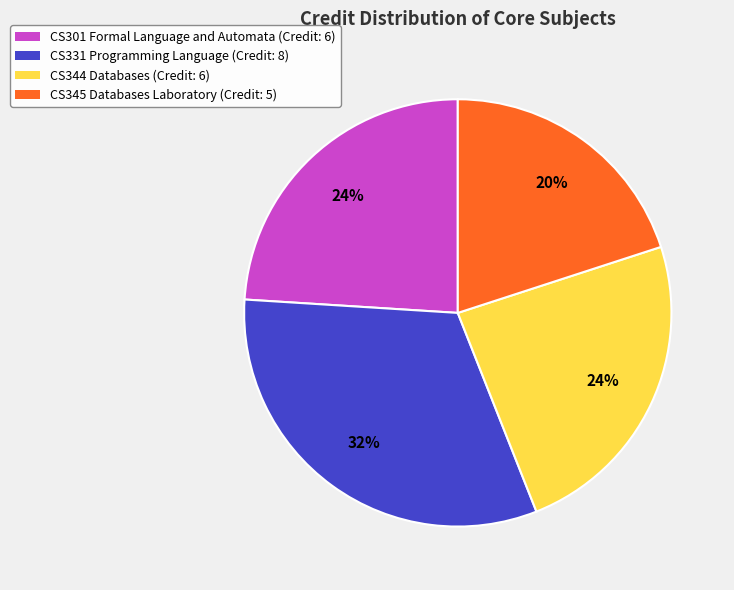

To the nearest percent, what percentage of the pie is CS331 Programming Language?

32%